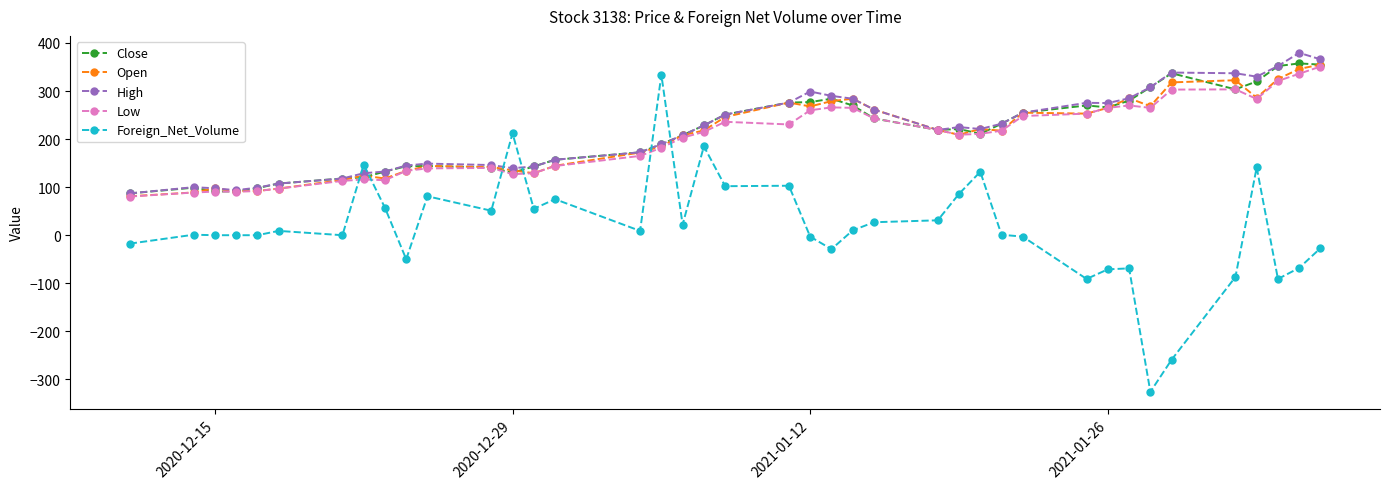

True or false: Open has more than 0 points higher than both neighbors.

True